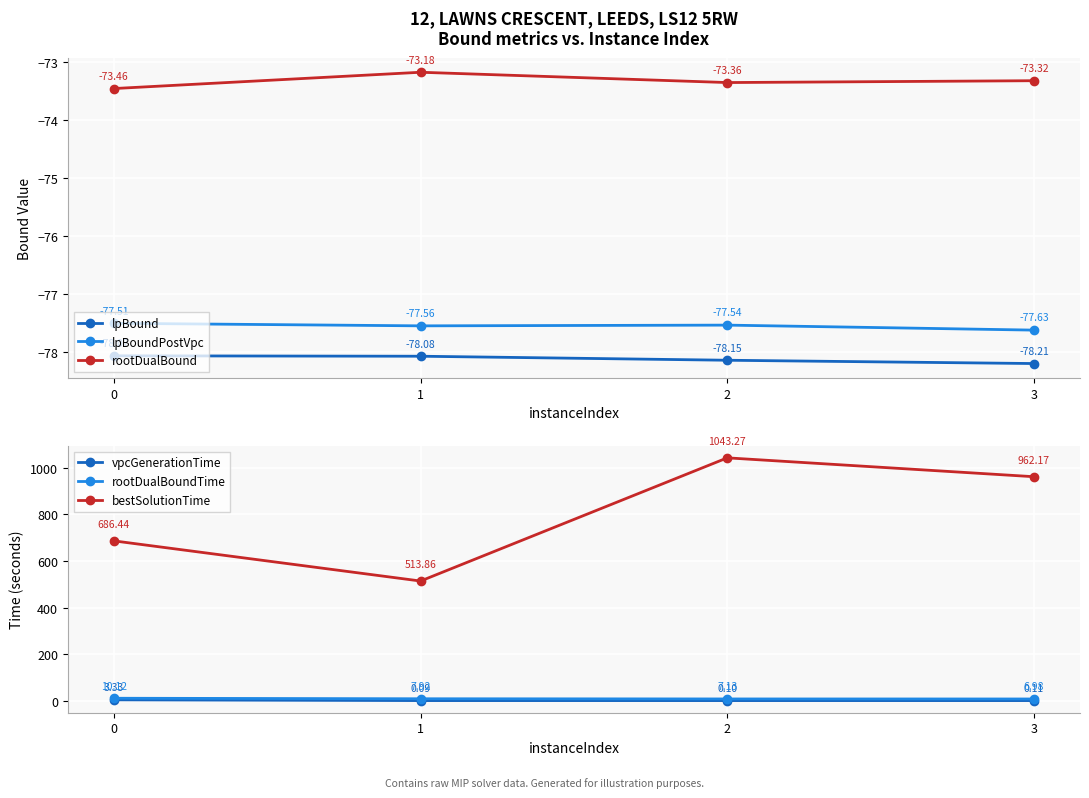

How many lines are shown in the chart?

6